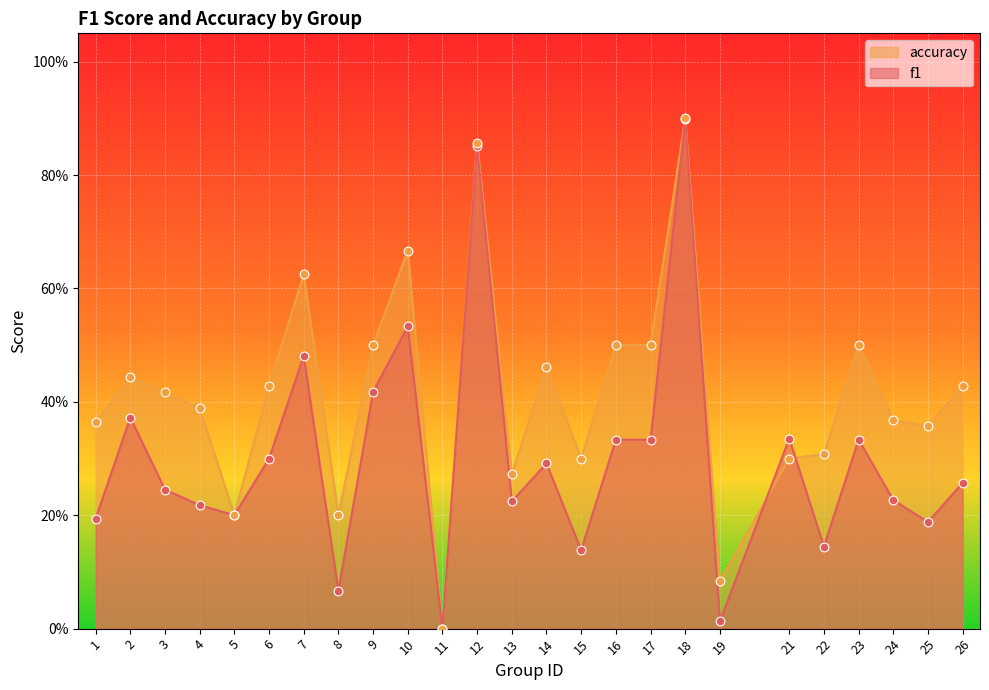

Which series has the largest total across all categories?

accuracy